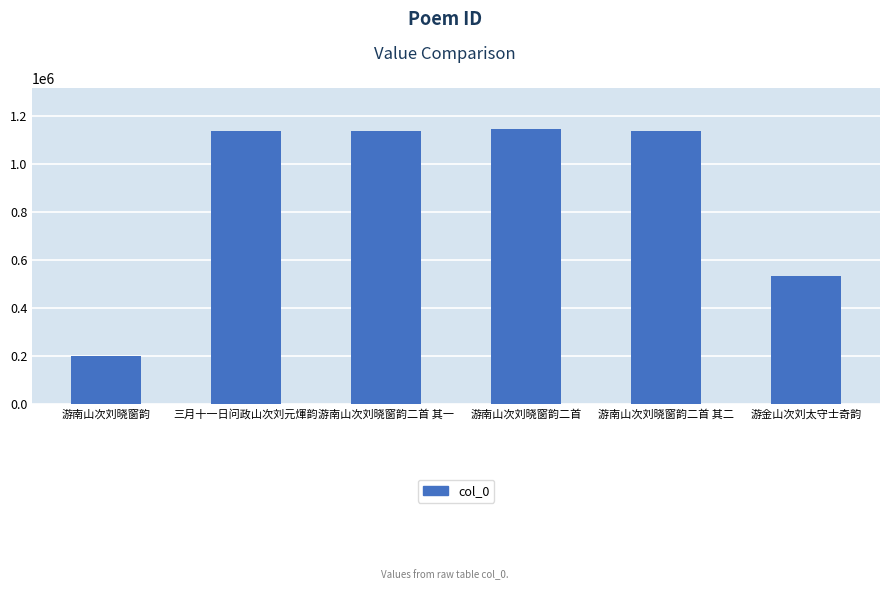

What is the difference between the maximum and minimum values?

943969